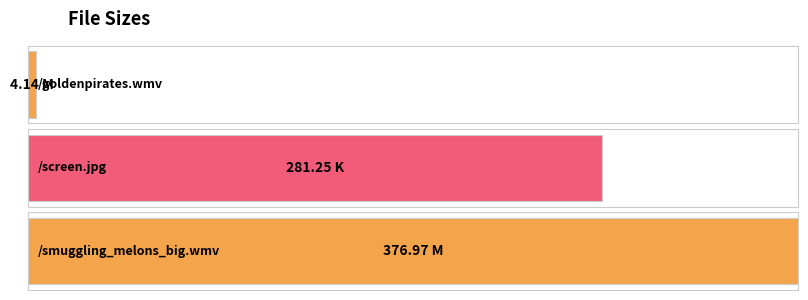

Which category has the lowest value across all series?

/goldenpirates.wmv